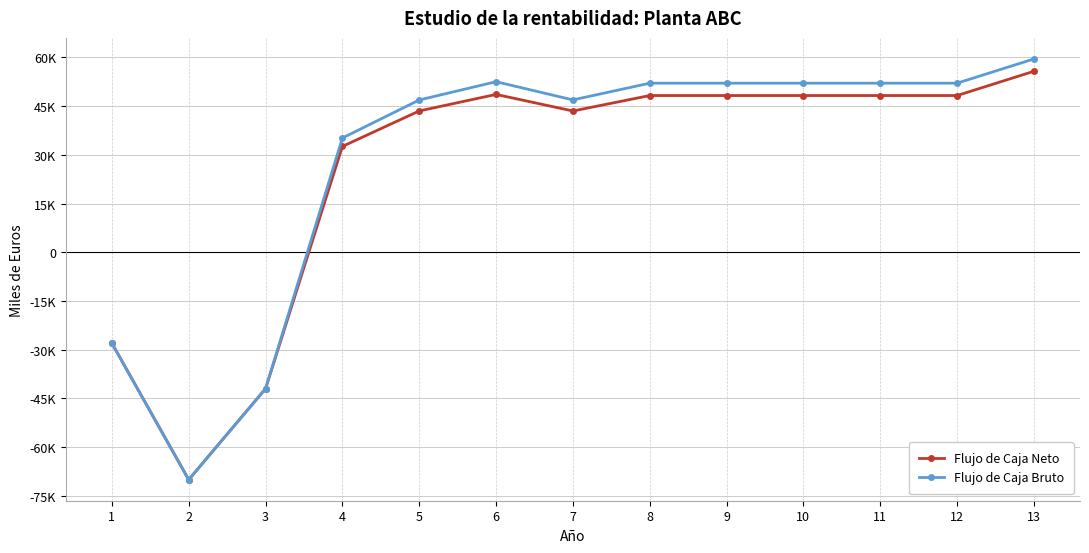

Where is the first local minimum for Flujo de Caja Neto?

2